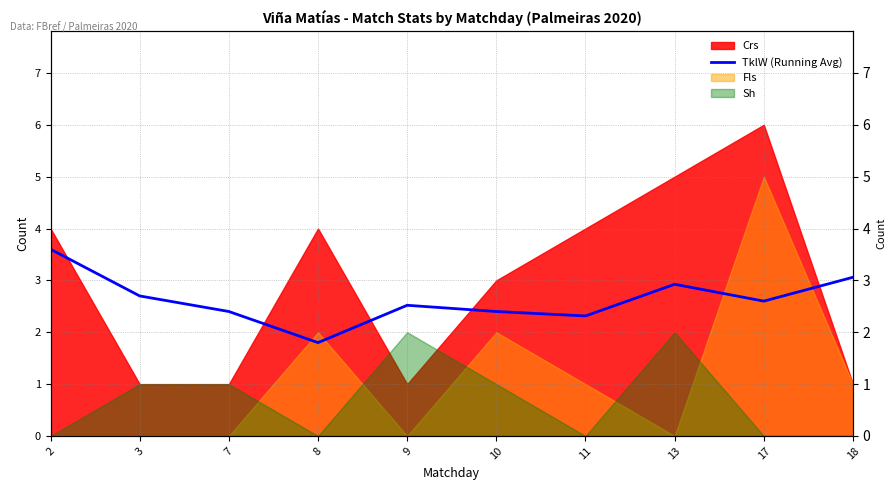

What is the difference between the second highest and minimum values?

1.3